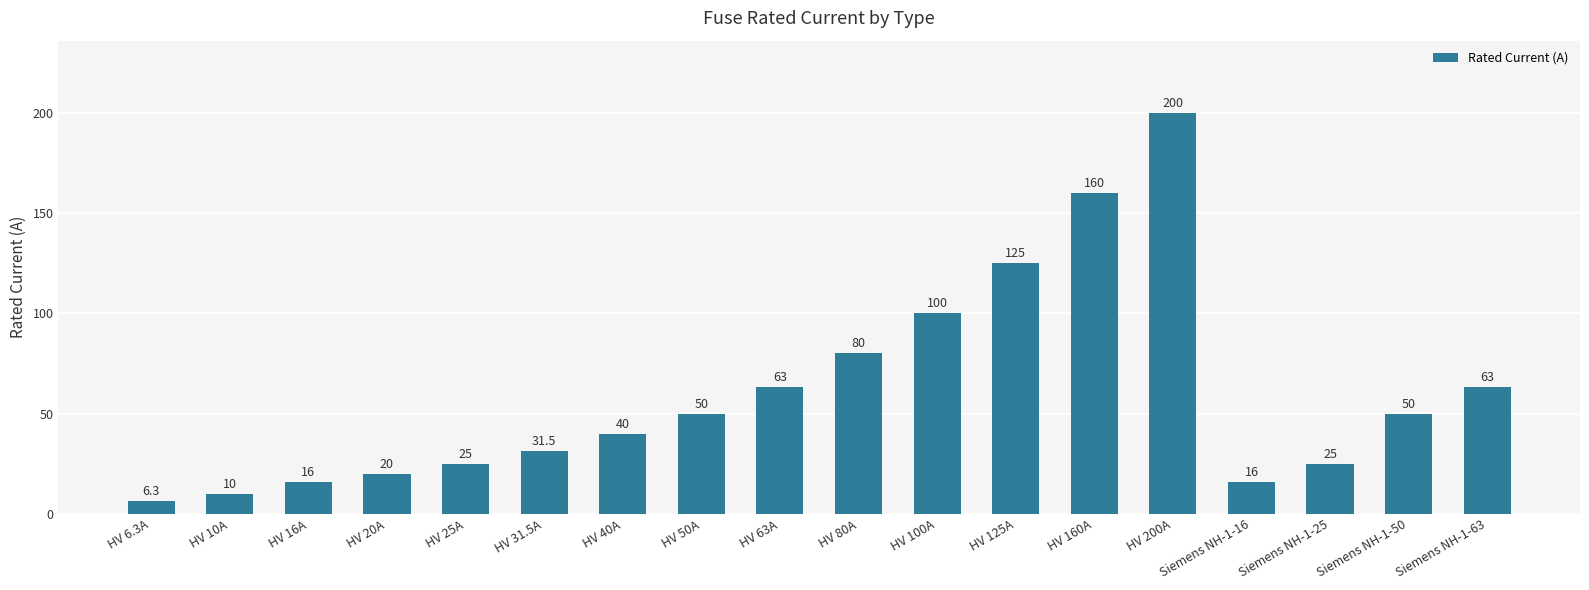

Does the chart contain any negative values?

No